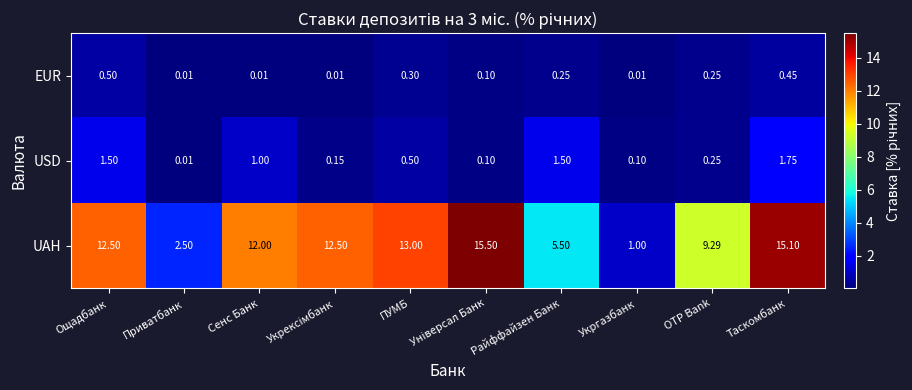

Which category has the highest value in the USD series?

Таскомбанк